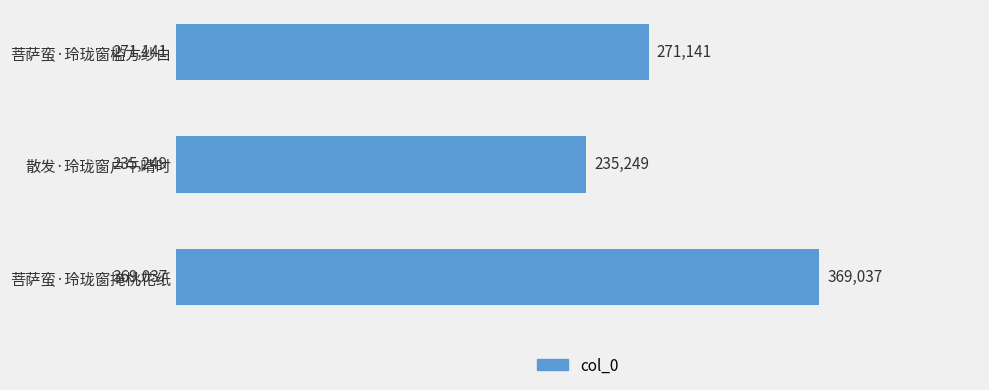

True or false: the data shows 235249 at 散发·玲珑窗户午晴时.

True